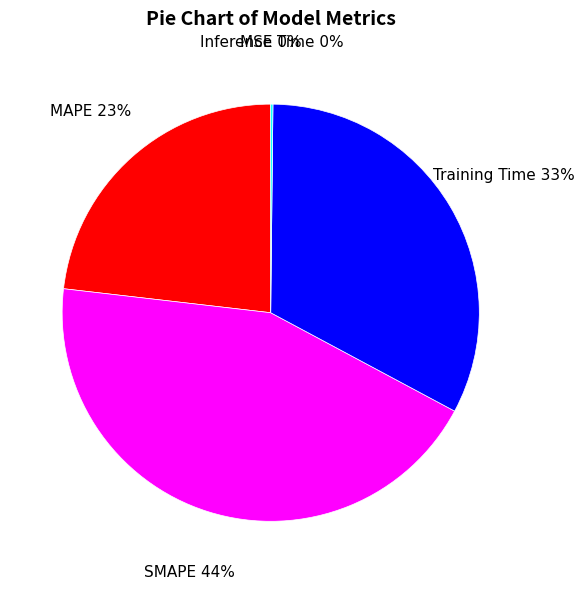

Which has a higher value, Training Time or SMAPE?

SMAPE